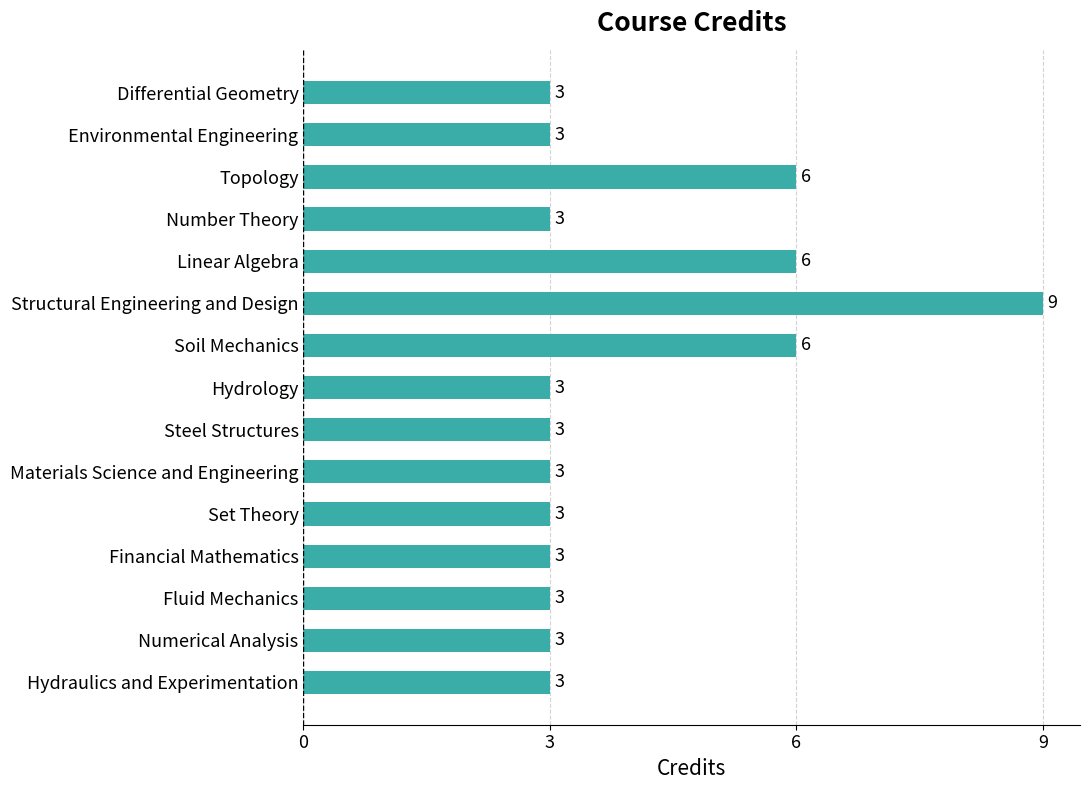

Are the bars horizontal?

Yes